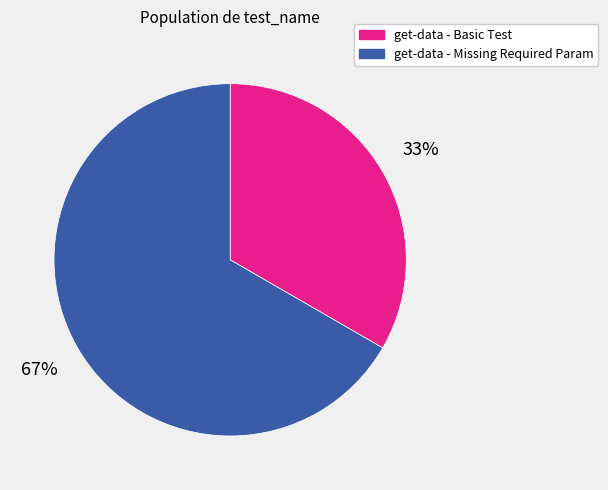

What is the majority slice?

get-data - Missing Required Param